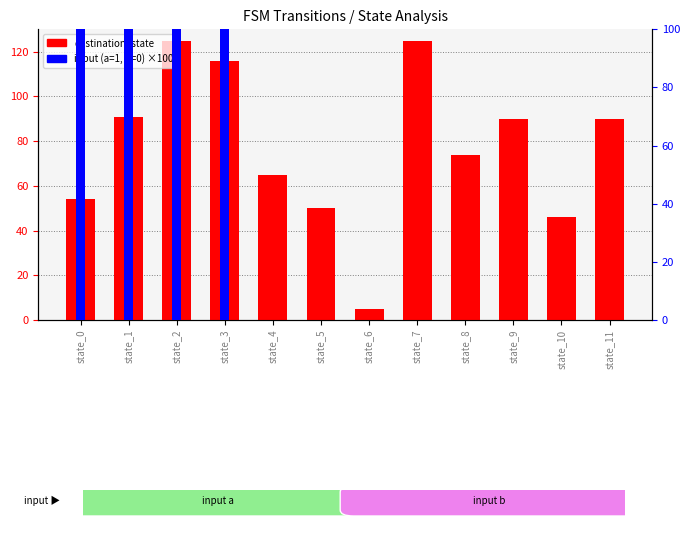

Where is input (a=1, b=0) ×100 nearest to the value 50?

state_0